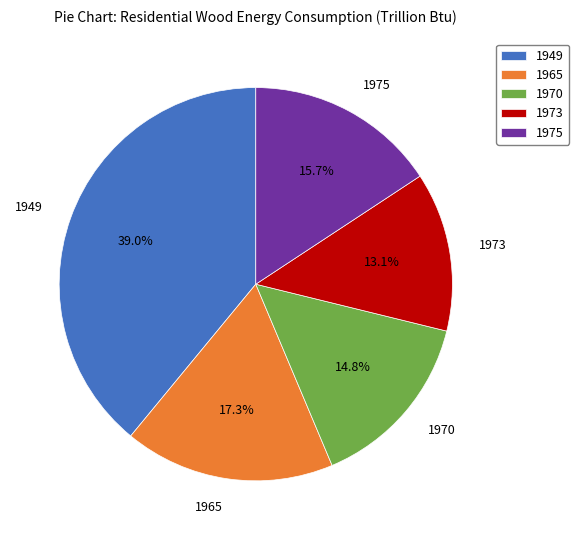

To the nearest percent, what is the combined percentage of 1973 and 1975?

29%